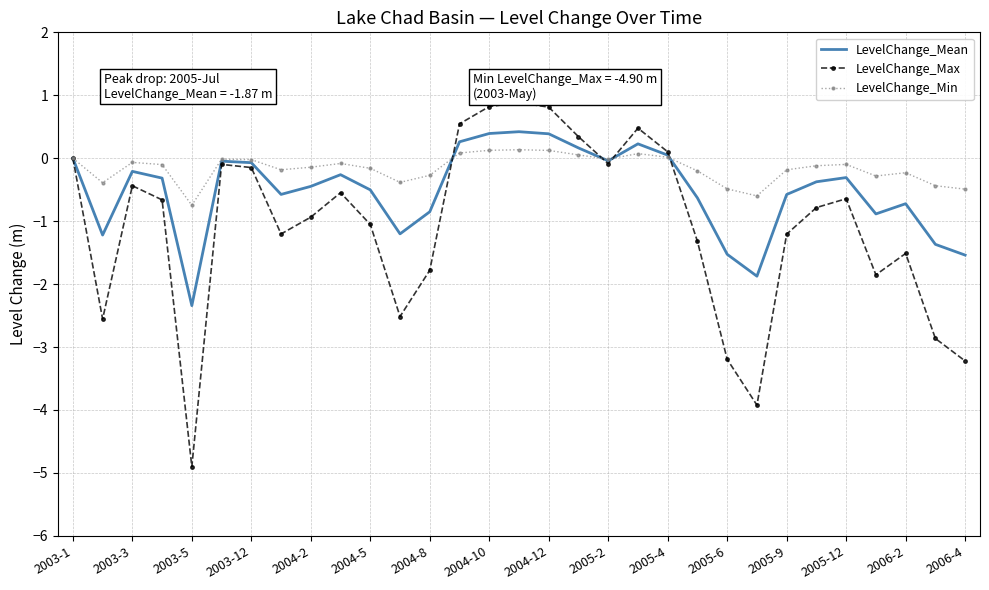

What is the average value of the LevelChange_Max series?

-1.1